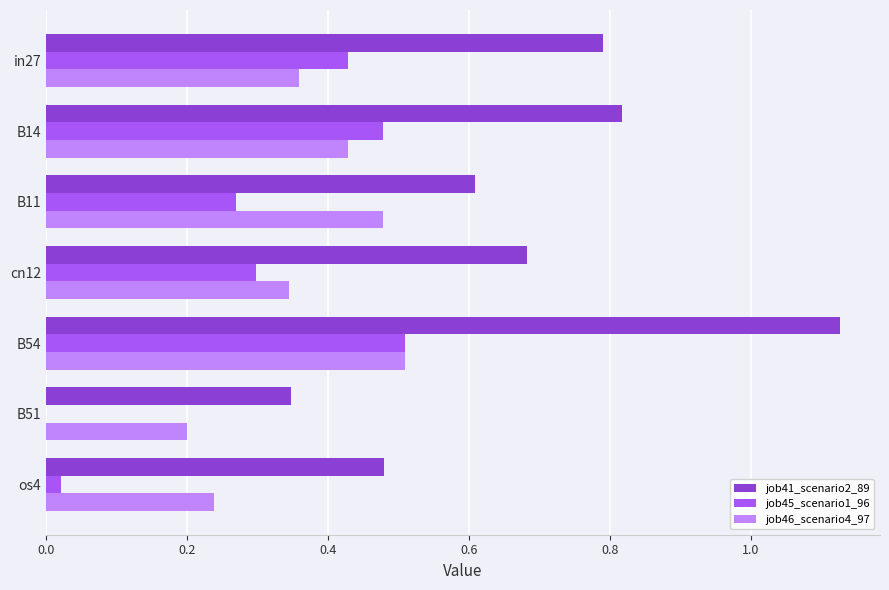

Which category has the highest value in the job46_scenario4_97 series?

B54